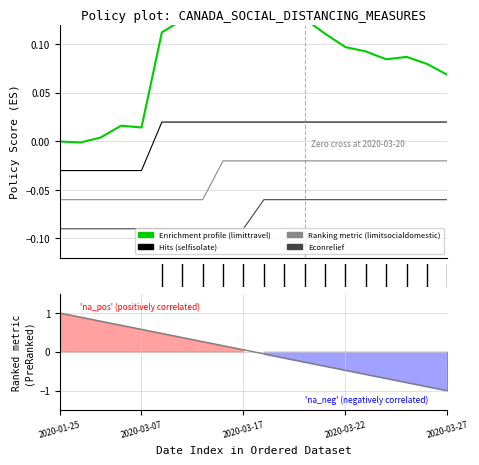

How many distinct data groups are displayed?

4